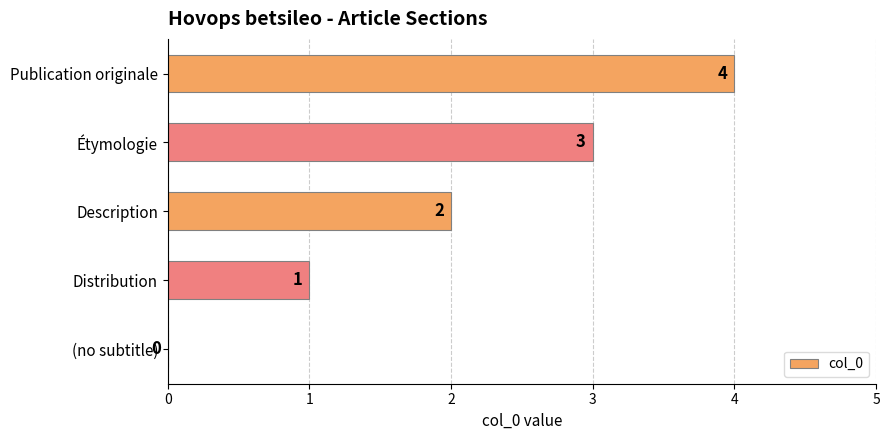

True or false: the data shows 3 at Étymologie.

True